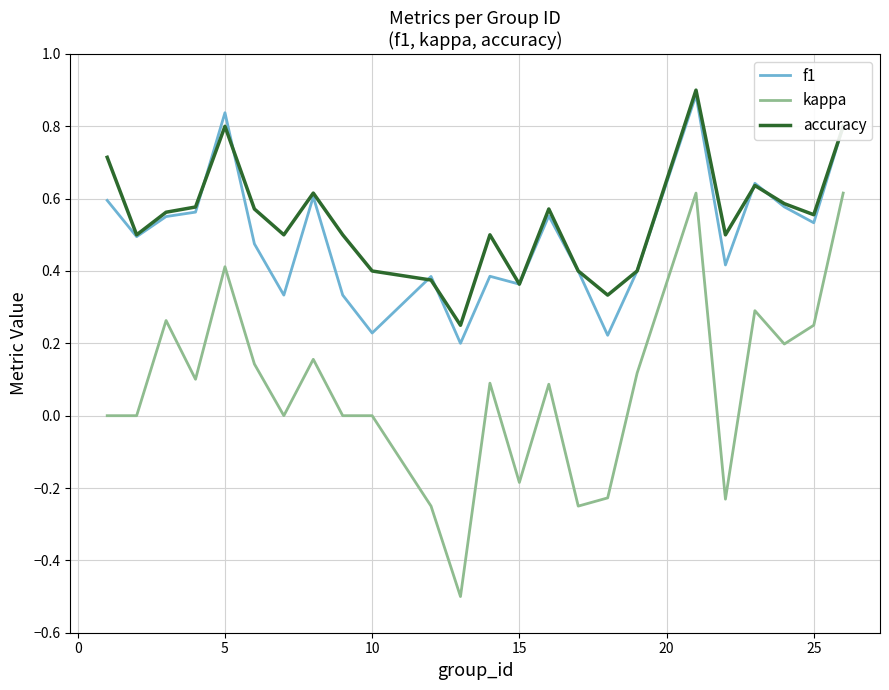

True or false: kappa and f1 intersect in this chart.

False